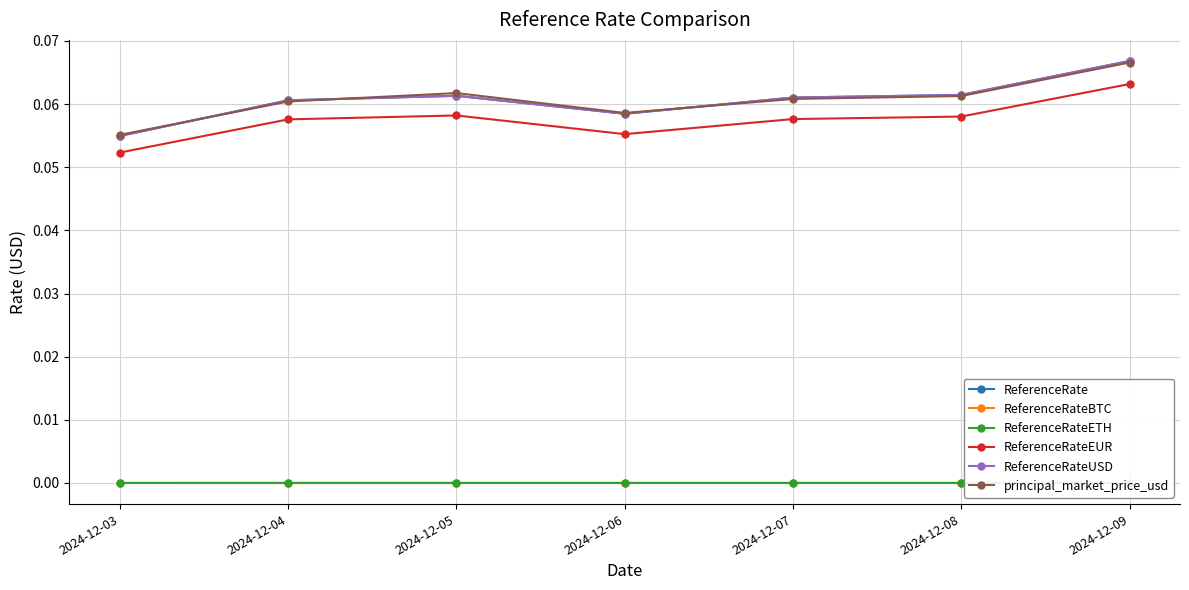

What are all the series names shown in the legend?

ReferenceRate, ReferenceRateBTC, ReferenceRateETH, ReferenceRateEUR, ReferenceRateUSD, principal_market_price_usd